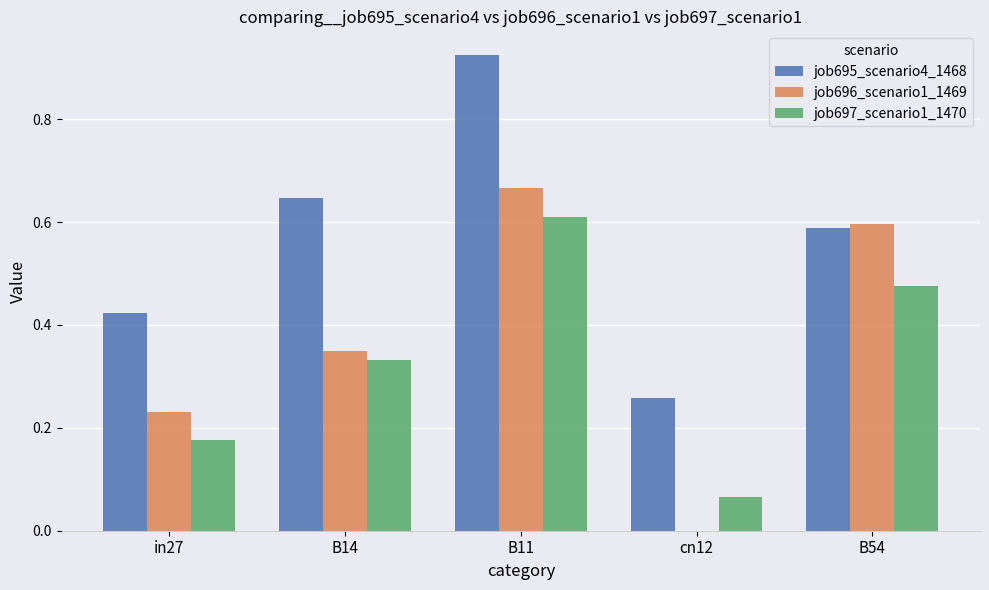

At which label is job697_scenario1_1470 closest to 0?

cn12